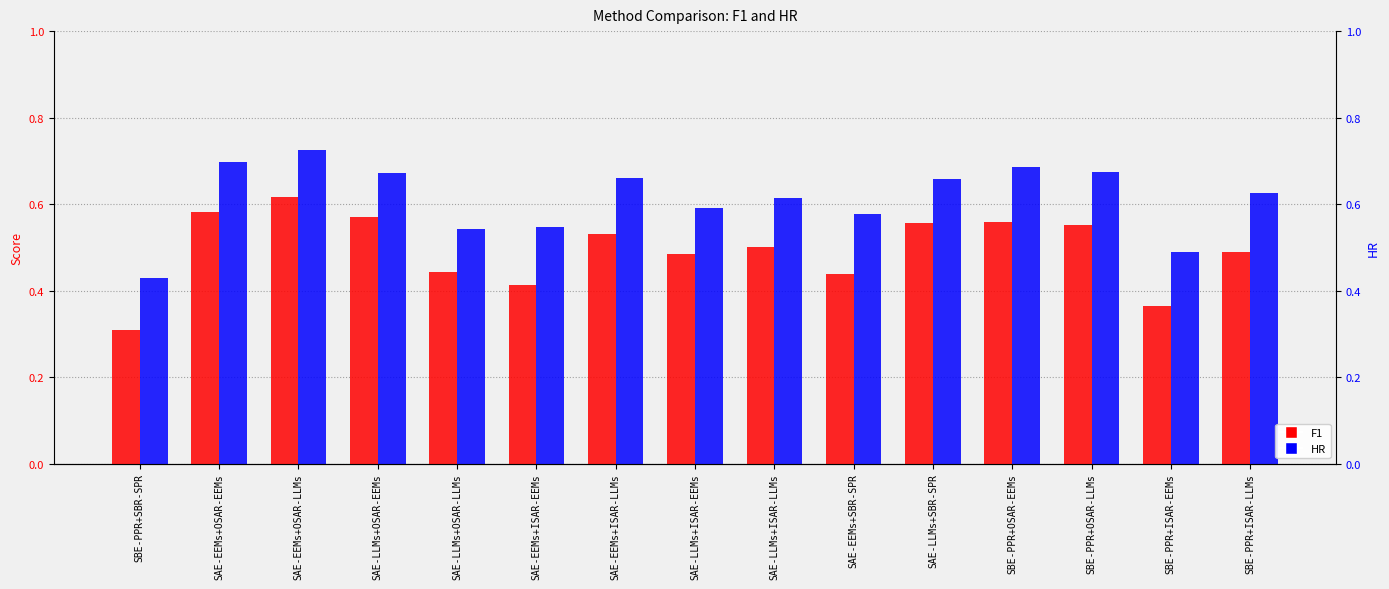

True or false: HR has a value of 0.4 at SAE-EEMs+OSAR-LLMs.

False